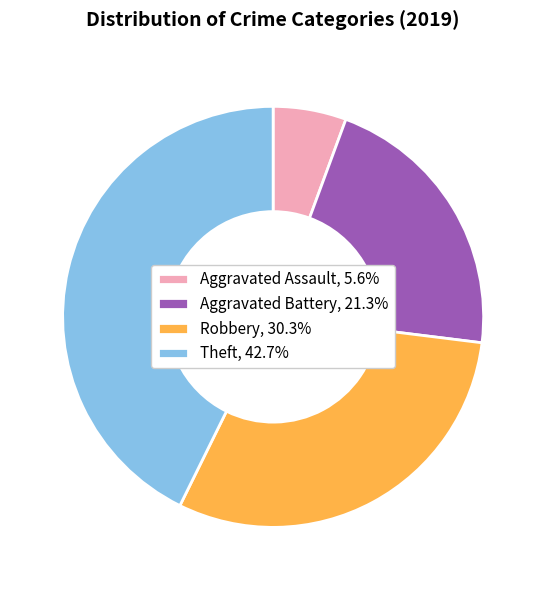

What is the smallest slice in the pie chart?

Aggravated Assault